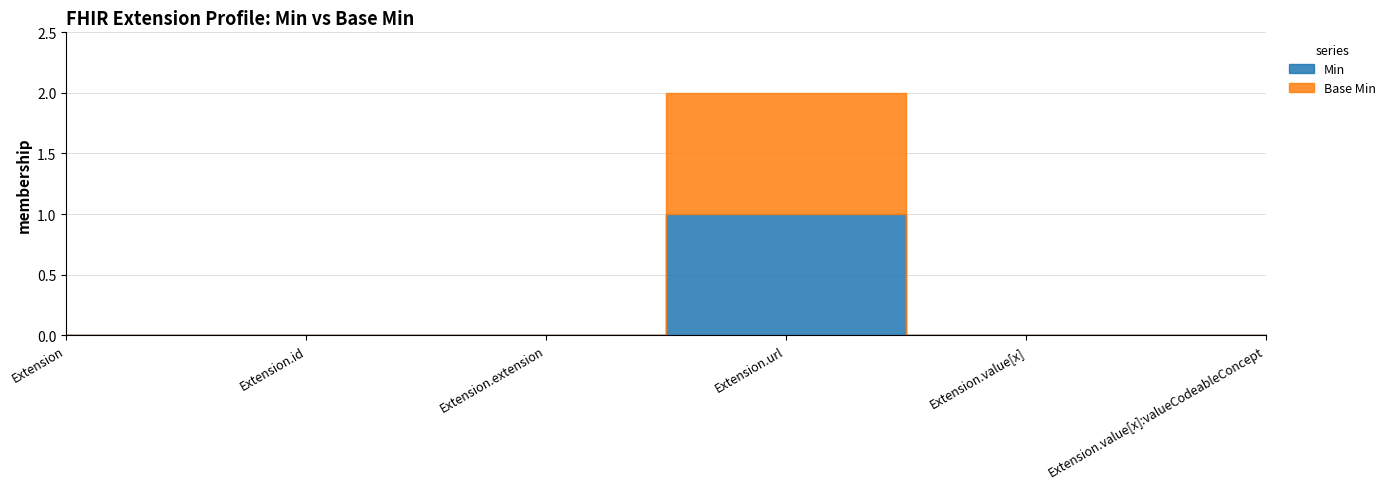

What are all the series names shown in the legend?

Min, Base Min